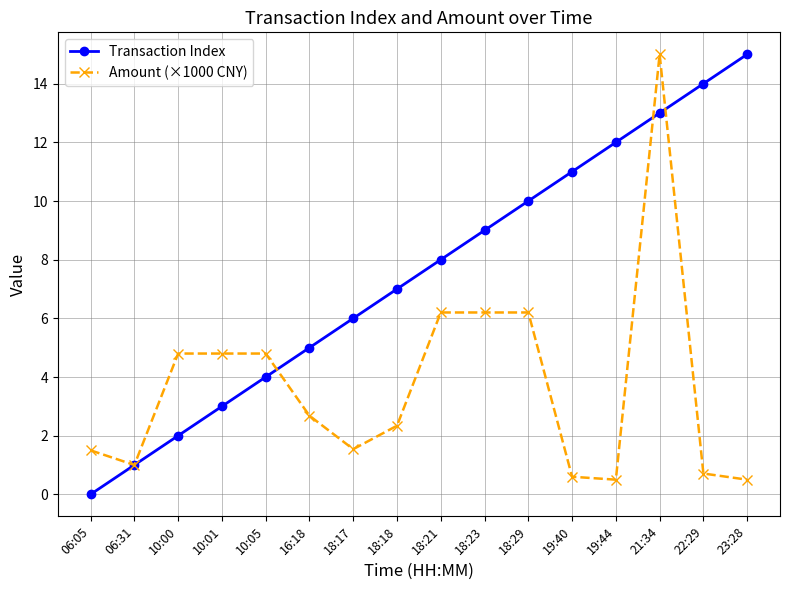

Which category has the highest value in the Amount (×1000 CNY) series?

21:34